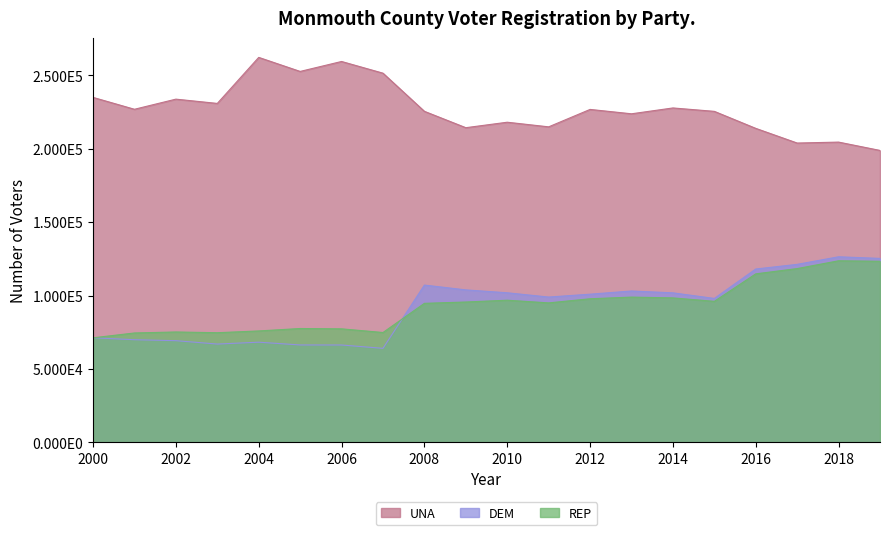

Where does the UNA series first go above 226821?

2000